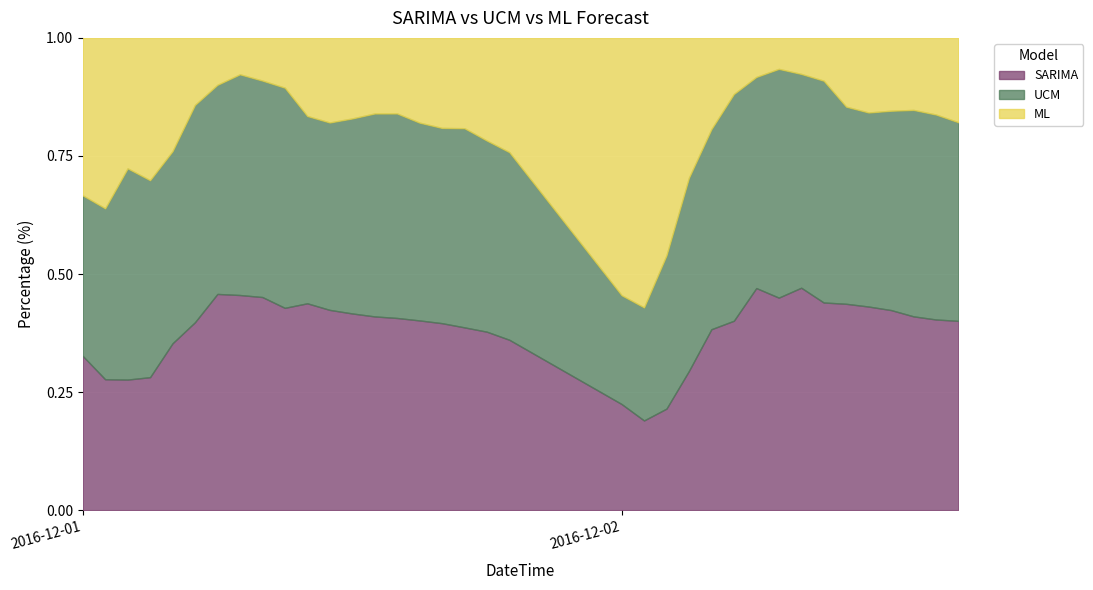

Between which two adjacent categories do SARIMA and UCM first intersect?

2016-12-01 05:00:00 and 2016-12-01 06:00:00